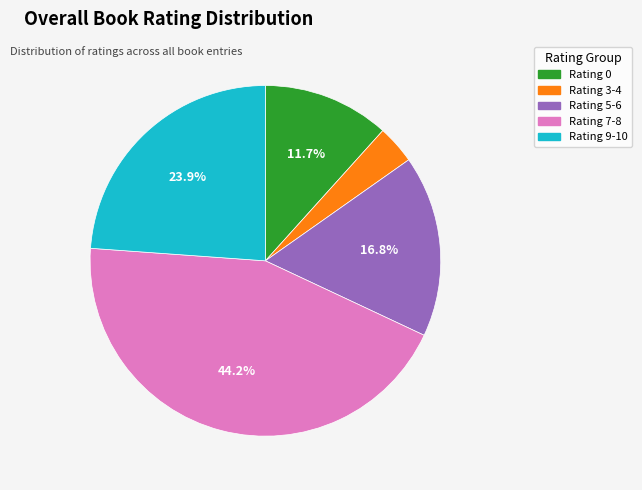

To the nearest percent, what is the average slice percentage?

20%